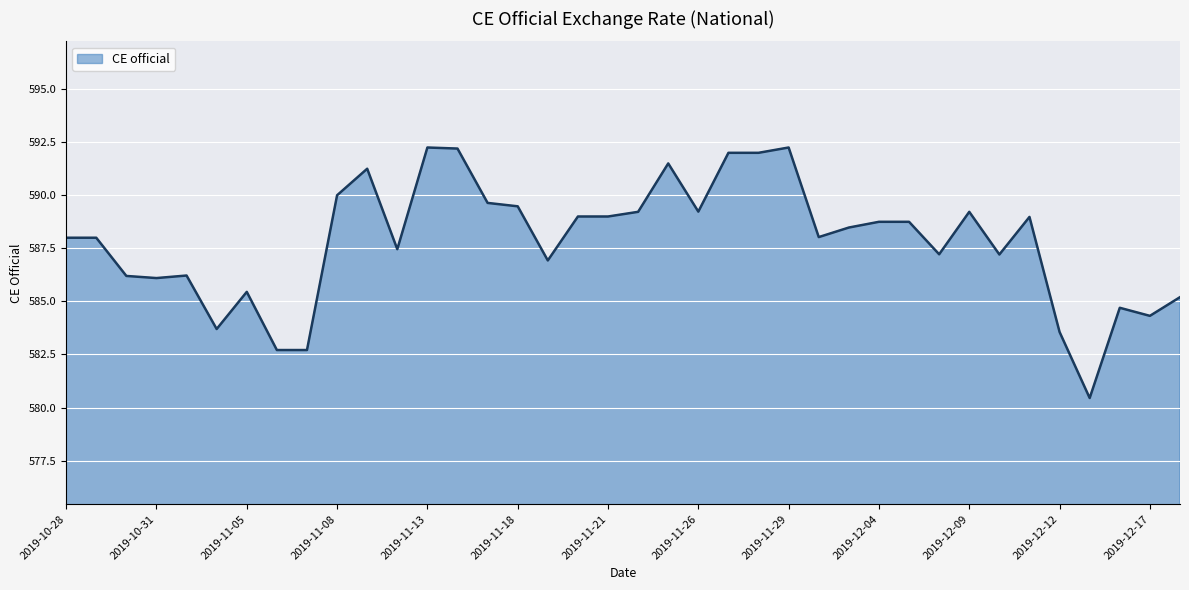

Which has a higher value, 2019-12-17 or 2019-11-05?

2019-11-05